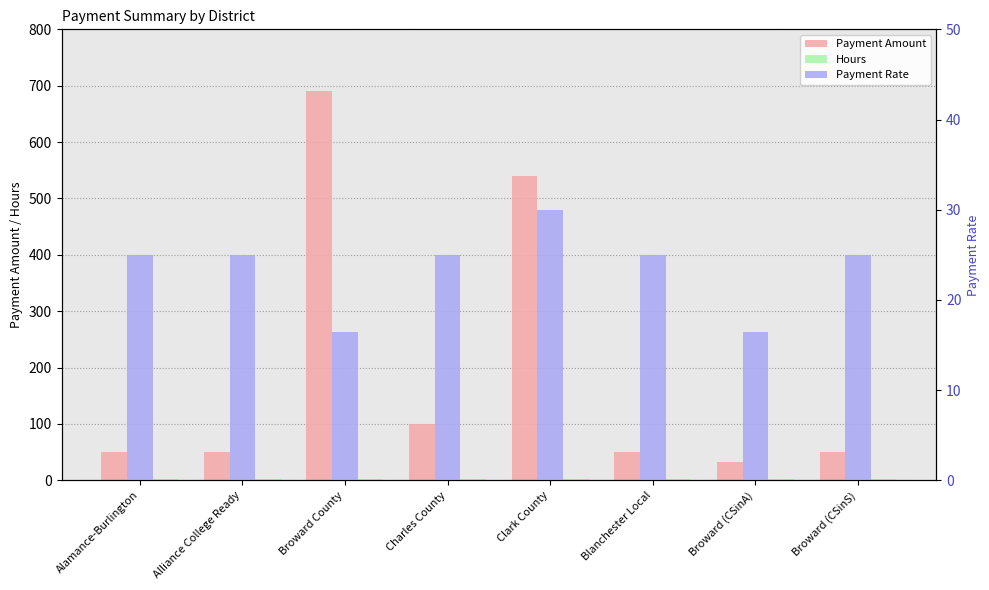

What is the sum of the Payment Amount values at Clark County and Charles County?

640.0